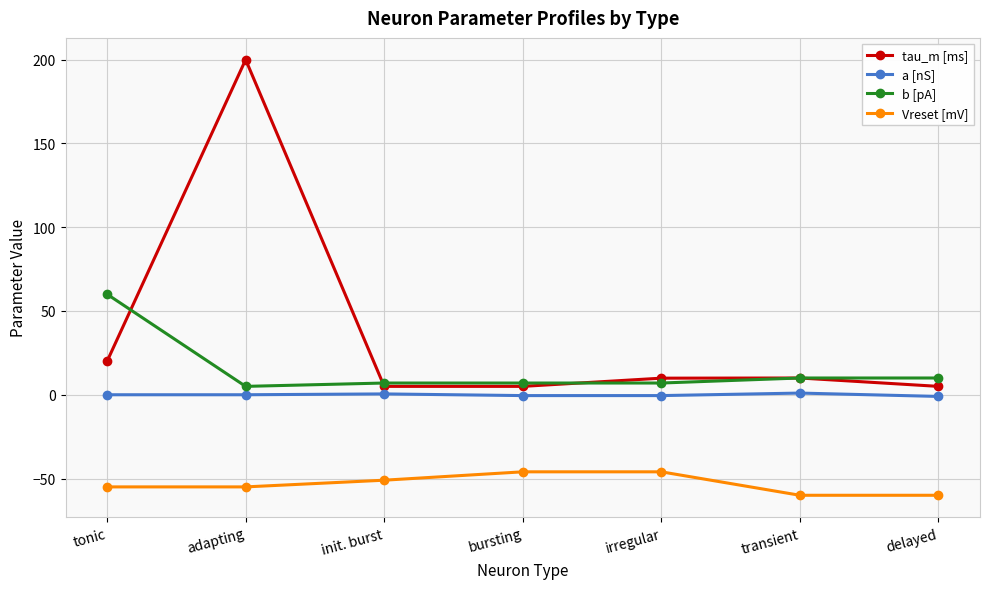

What are all the series names shown in the legend?

tau_m [ms], a [nS], b [pA], Vreset [mV]